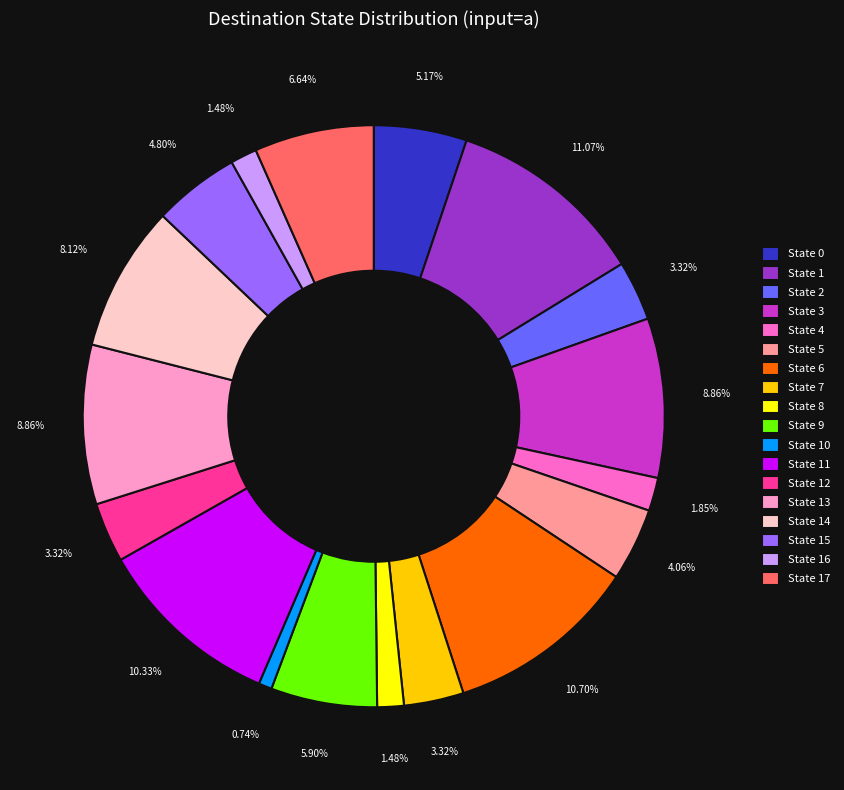

To the nearest percent, what percentage of the pie is State 2?

3%